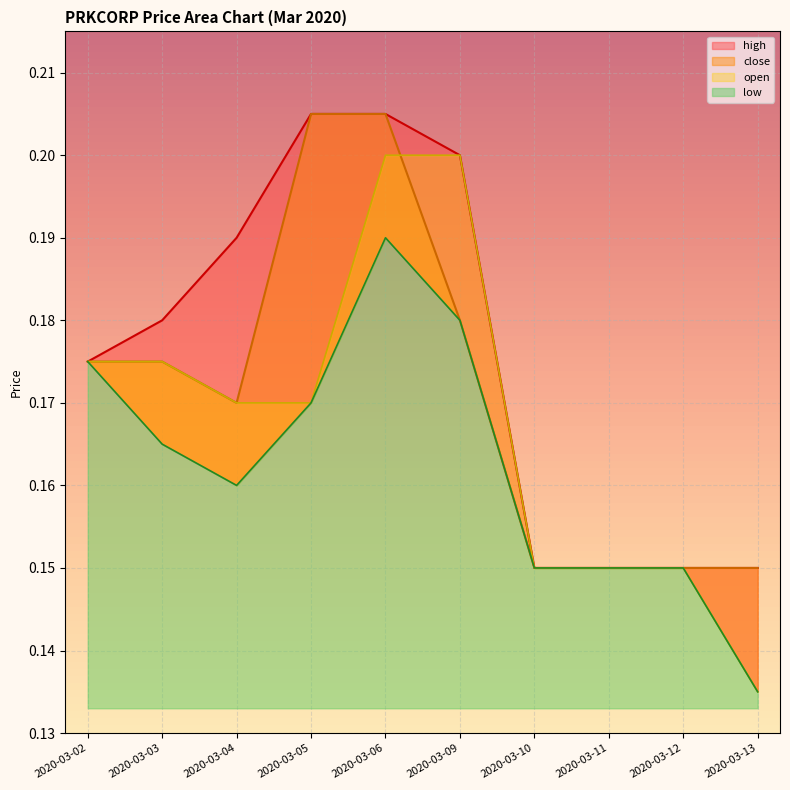

Is the value of open at 2020-03-10 greater than the value of close at 2020-03-12?

No